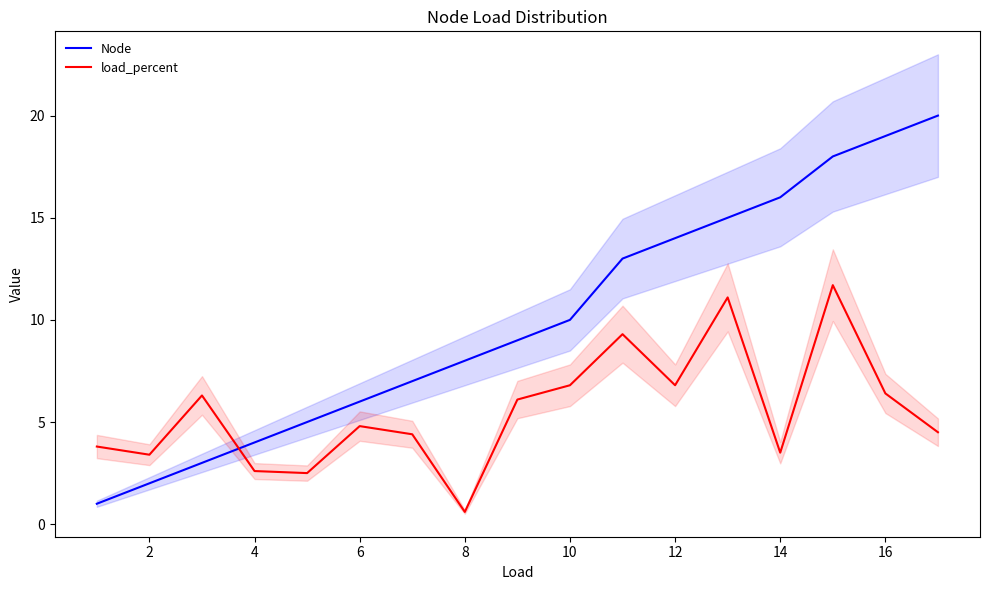

Rank the series by their average value, from lowest to highest.

load_percent, Node